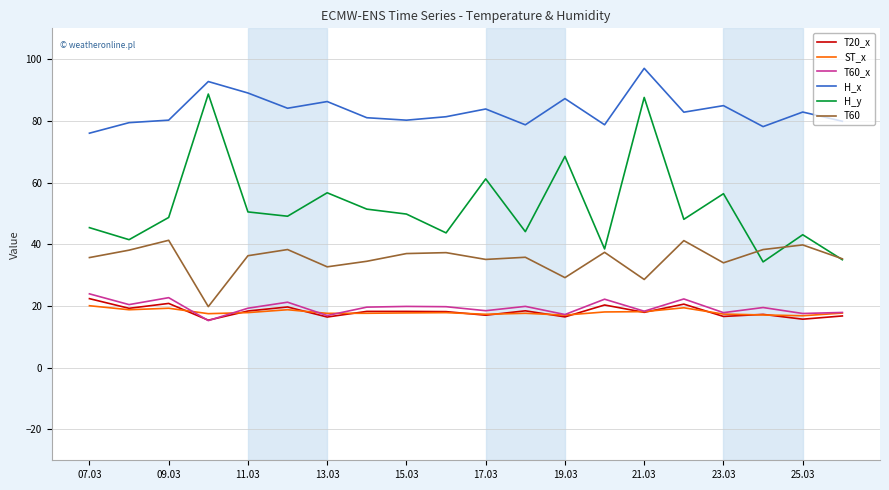

True or false: H_x and H_y intersect in this chart.

False